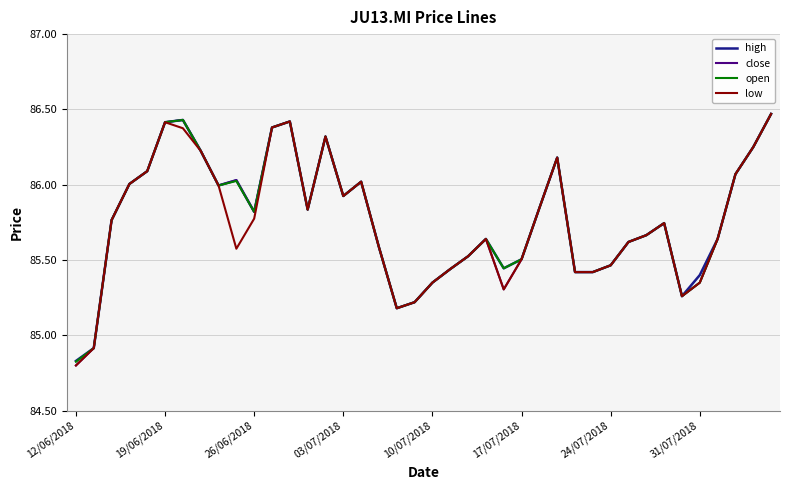

What are all the series names shown in the legend?

high, close, open, low